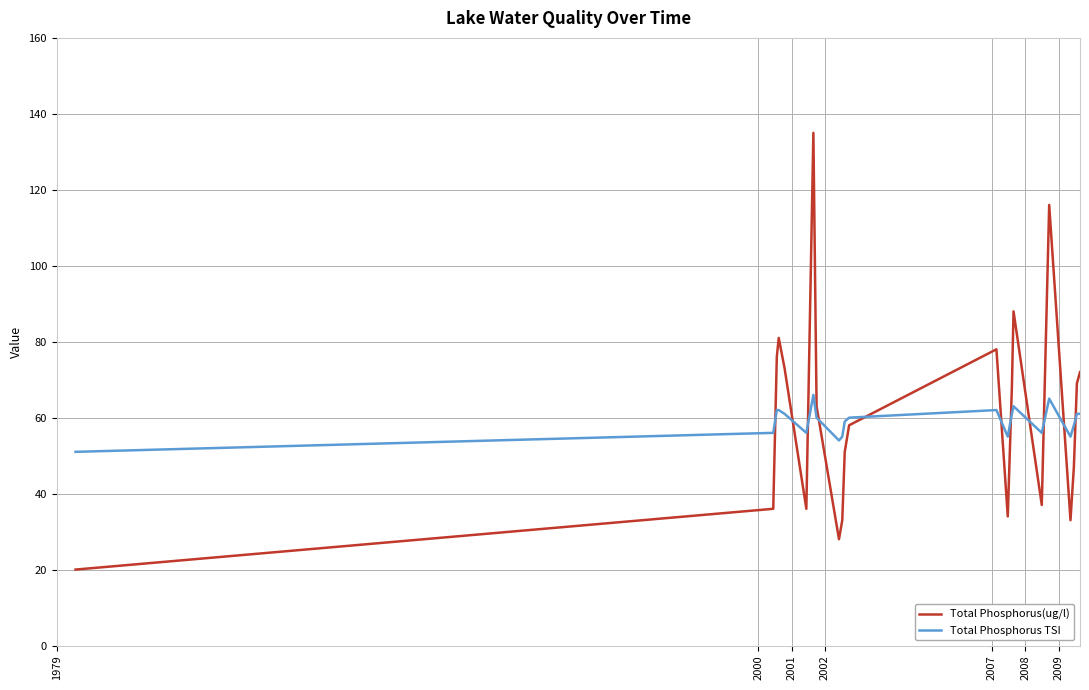

How many intersections are there between Total Phosphorus(ug/l) and Total Phosphorus TSI?

11